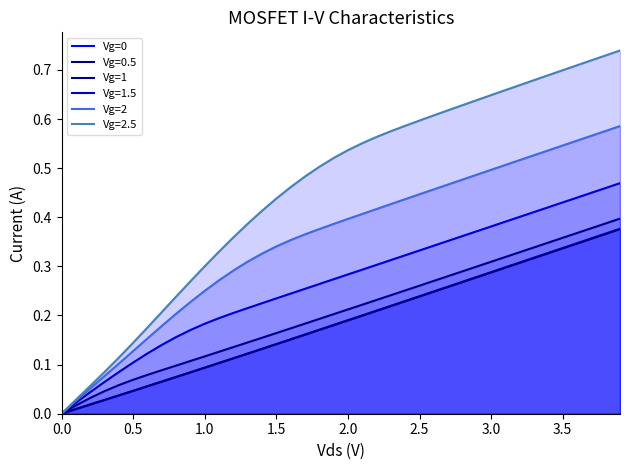

What is the difference between the maximum and second lowest values in the Vg=0 series?

0.4